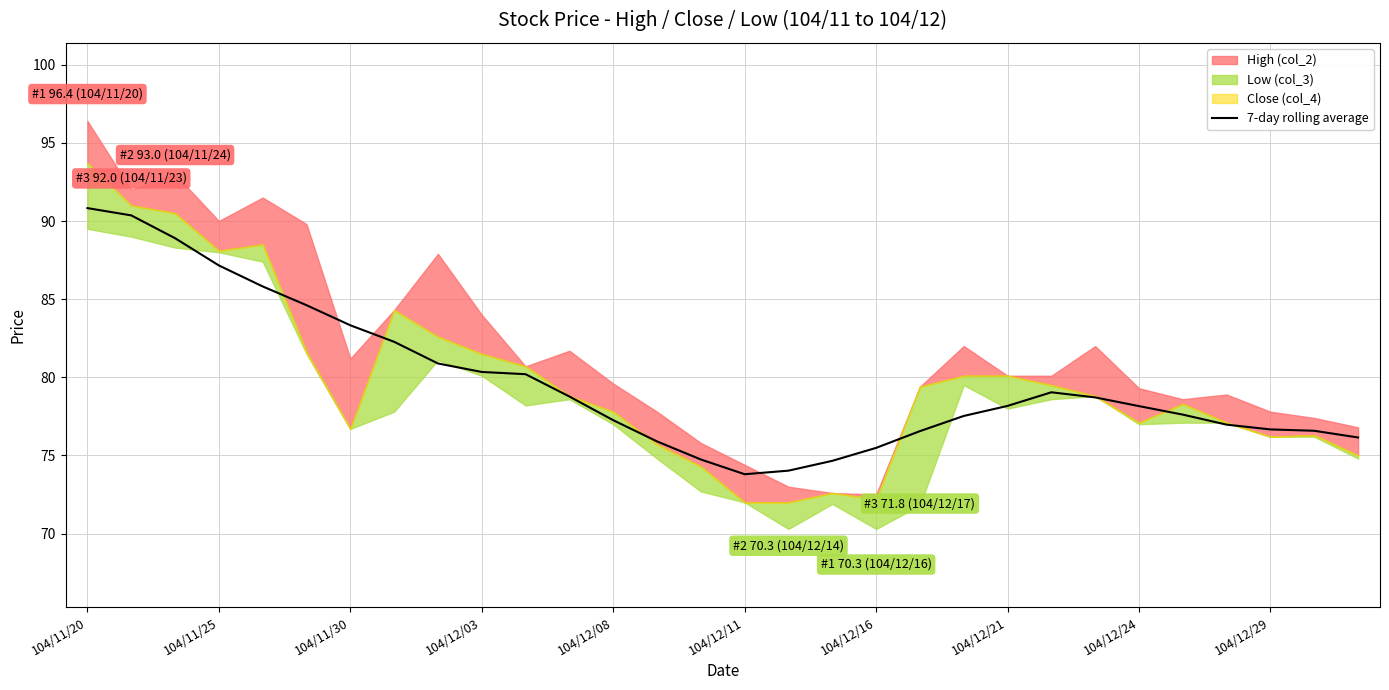

What is the highest value of the 7-day rolling average series?

90.8